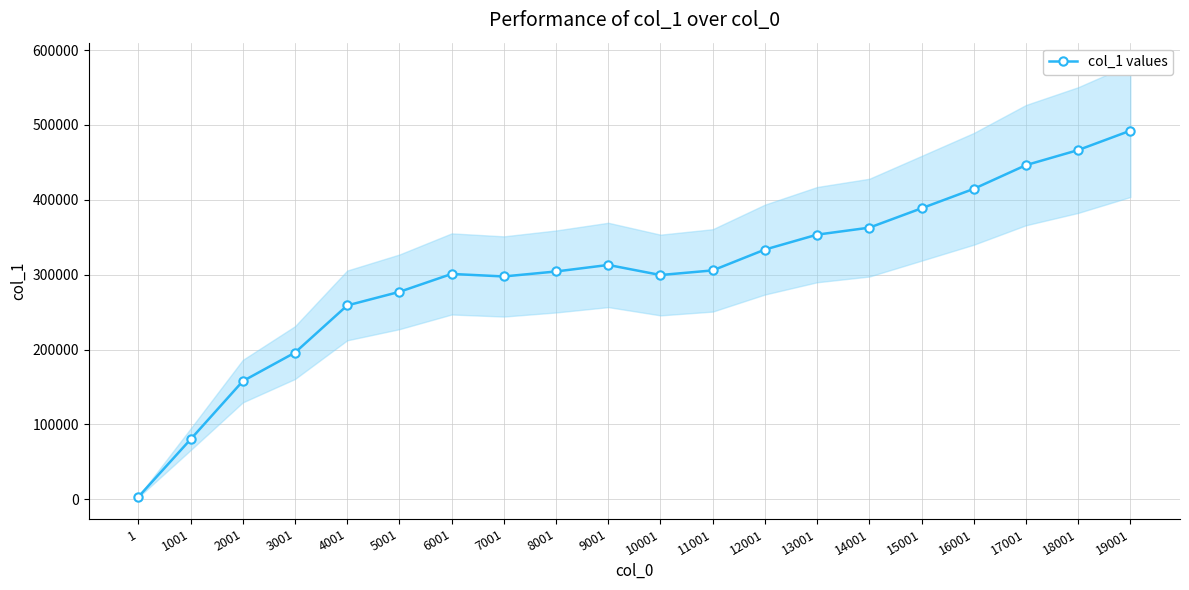

What is the minimum value shown in the chart?

3125